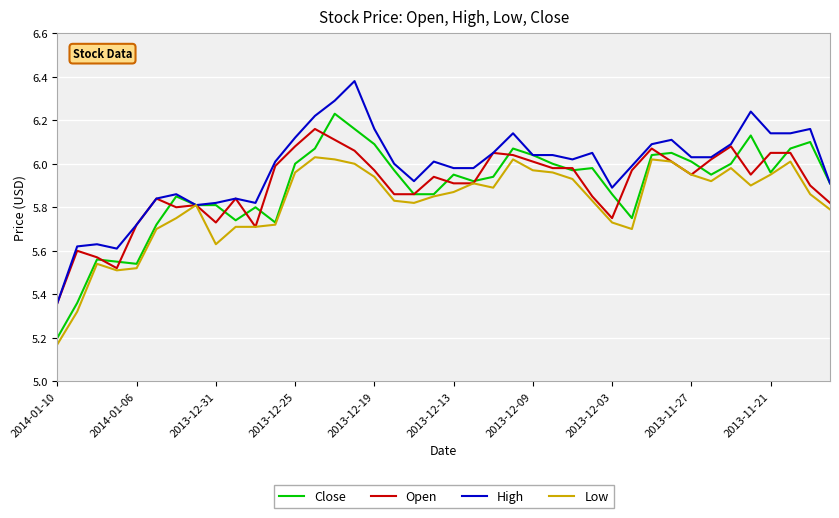

Which series has the largest total across all categories?

High